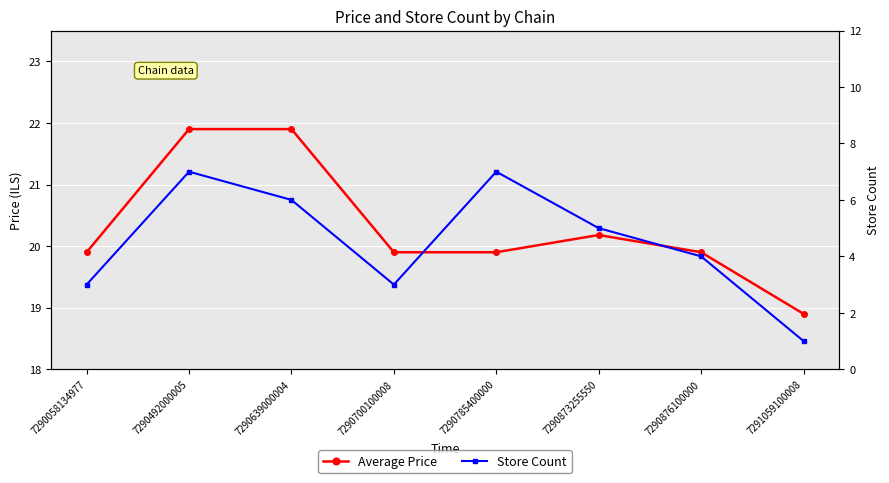

At which category does Average Price reach its first local peak?

7290873255550